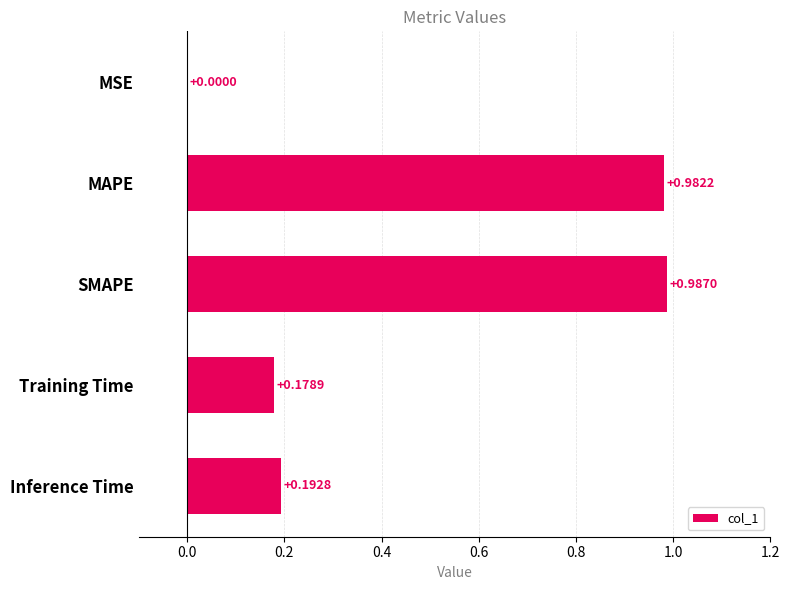

Which label corresponds to the largest value in the chart?

SMAPE